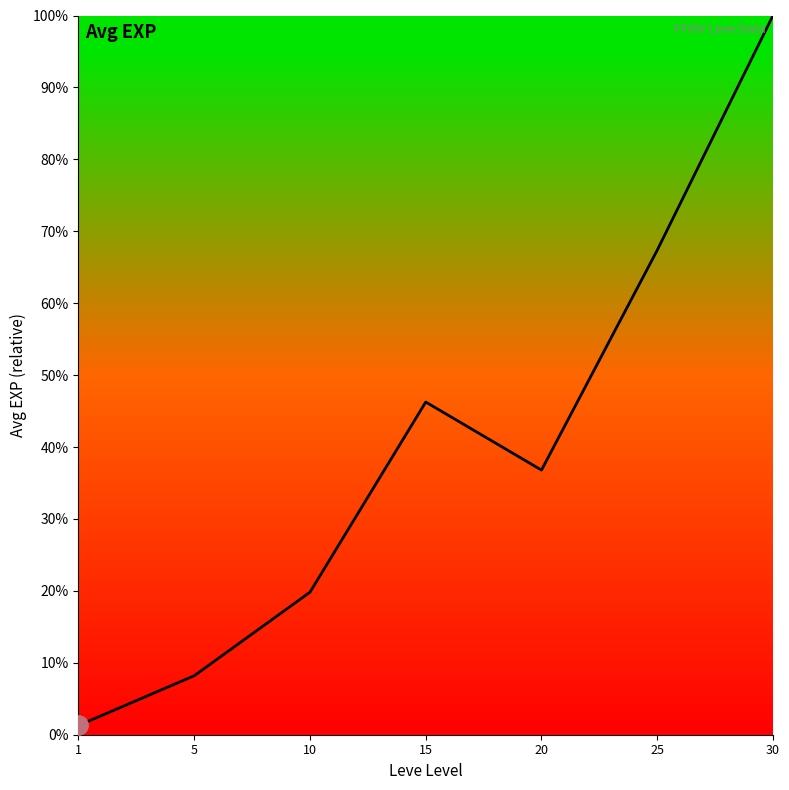

Is it true that the value at 5 is 0.1?

True